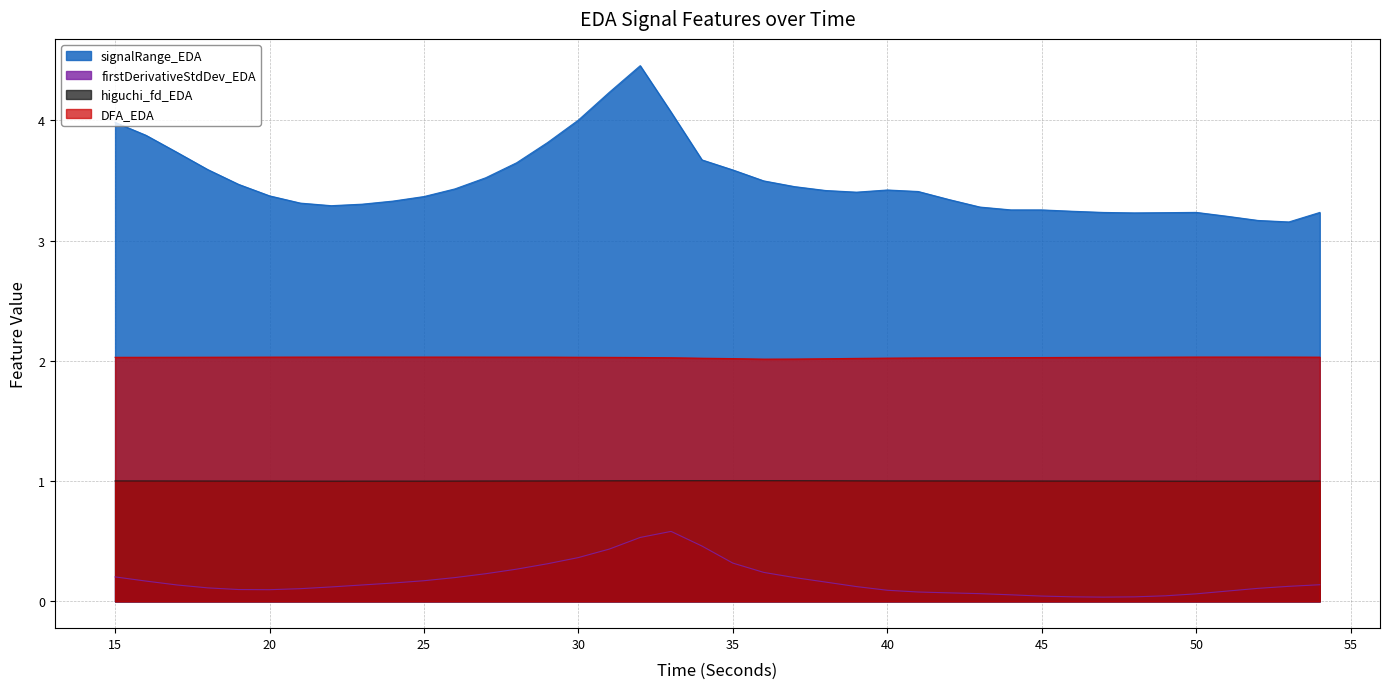

What are all the series names shown in the legend?

signalRange_EDA, firstDerivativeStdDev_EDA, higuchi_fd_EDA, DFA_EDA